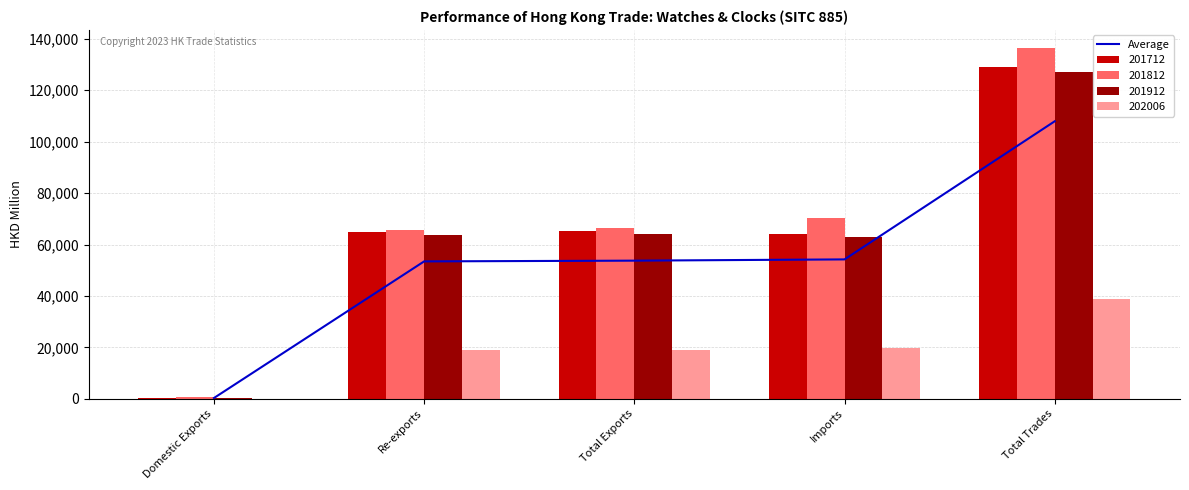

What is the sum of all 201812 values?

339568.5